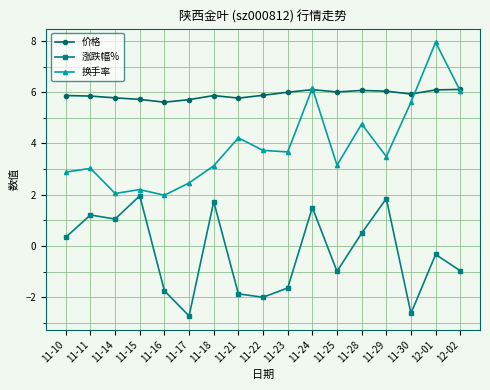

What is the total value across all series at 11-30?

8.9